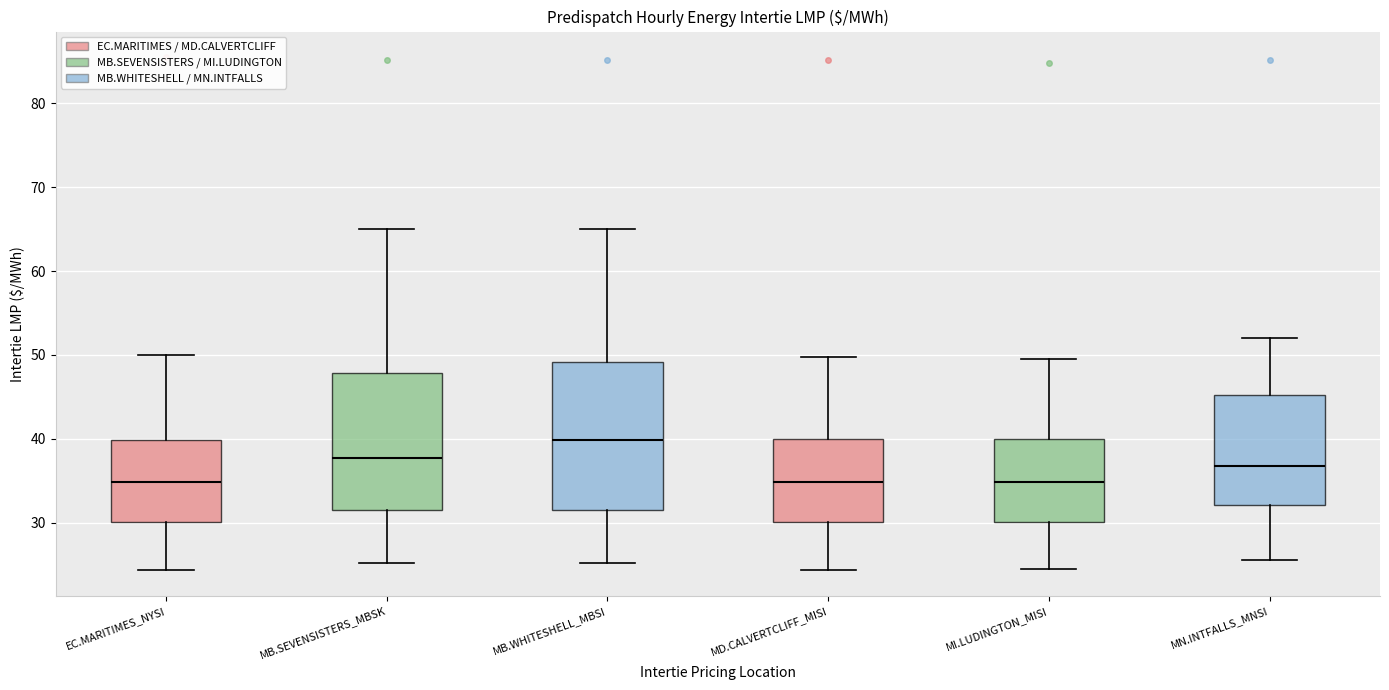

Reading left to right, transcribe this box plot: for each box, give where its median line is, the range the box spans, and where its two whiskers end, as read against the y-axis. The values are not printed on the chart, so give them approximately, as read against the axis.

EC.MARITIMES_NYSI: median 35, box 30 to 40, whiskers 24 to 50
MB.SEVENSISTERS_MBSK: median 38, box 32 to 48, whiskers 25 to 65
MB.WHITESHELL_MBSI: median 40, box 32 to 49, whiskers 25 to 65
MD.CALVERTCLIFF_MISI: median 35, box 30 to 40, whiskers 24 to 50
MI.LUDINGTON_MISI: median 35, box 30 to 40, whiskers 24 to 50
MN.INTFALLS_MNSI: median 37, box 32 to 45, whiskers 26 to 52